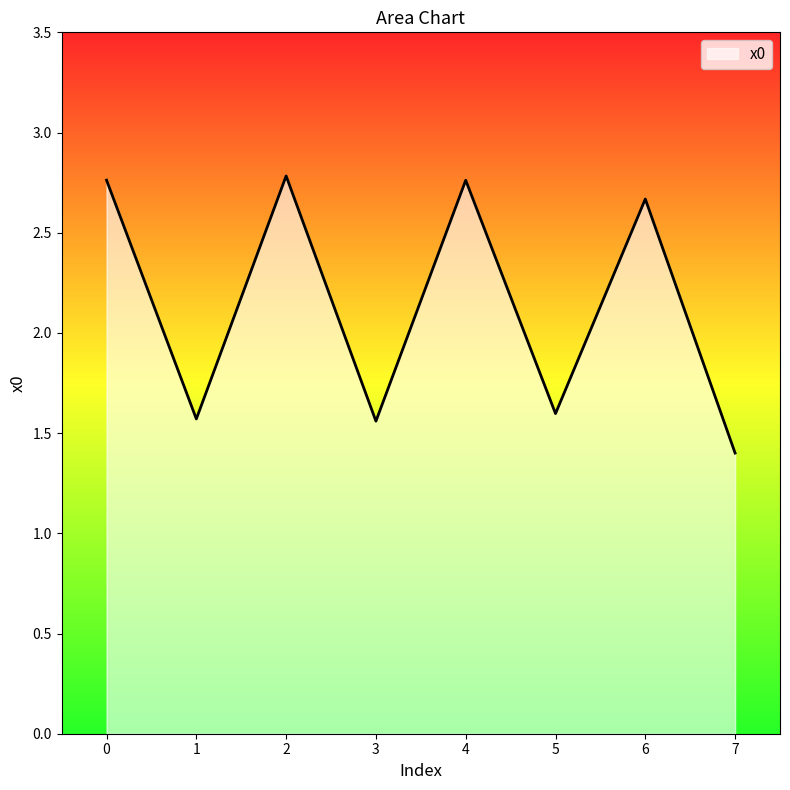

What is the sum of all values?

17.1